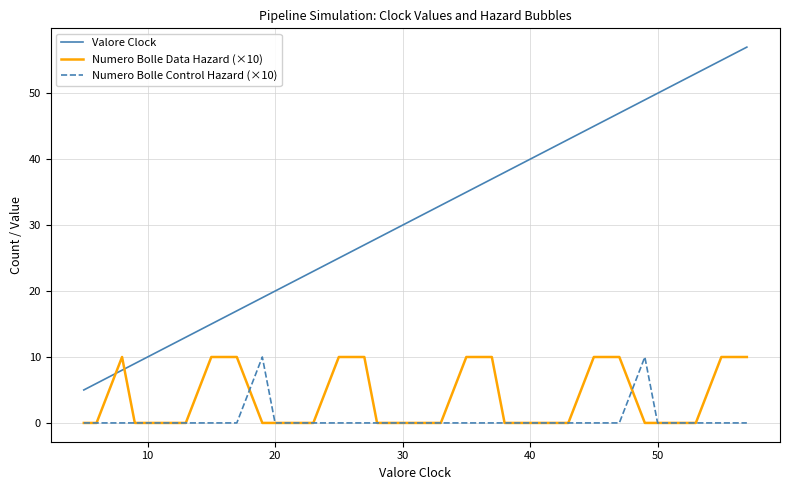

Reading right to left, extract all data points from this chart.

Valore Clock: 57	55	53	52	51	50	49	47	45	43	42	41	40	39	38	37	35	33	32	31	30	29	28	27	25	23	22	21	20	19	17	15	13	12	11	10	9	8	6	5
Numero Bolle Data Hazard (×10): 10	10	0	0	0	0	0	10	10	0	0	0	0	0	0	10	10	0	0	0	0	0	0	10	10	0	0	0	0	0	10	10	0	0	0	0	0	10	0	0
Numero Bolle Control Hazard (×10): 0	0	0	0	0	0	10	0	0	0	0	0	0	0	0	0	0	0	0	0	0	0	0	0	0	0	0	0	0	10	0	0	0	0	0	0	0	0	0	0